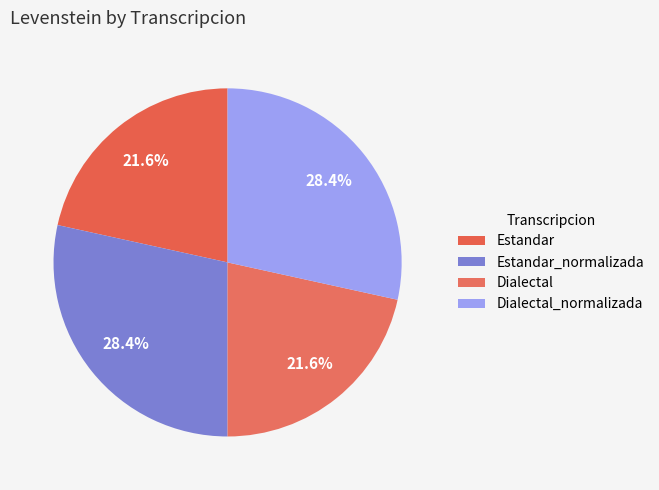

How many slices are in this pie chart?

4